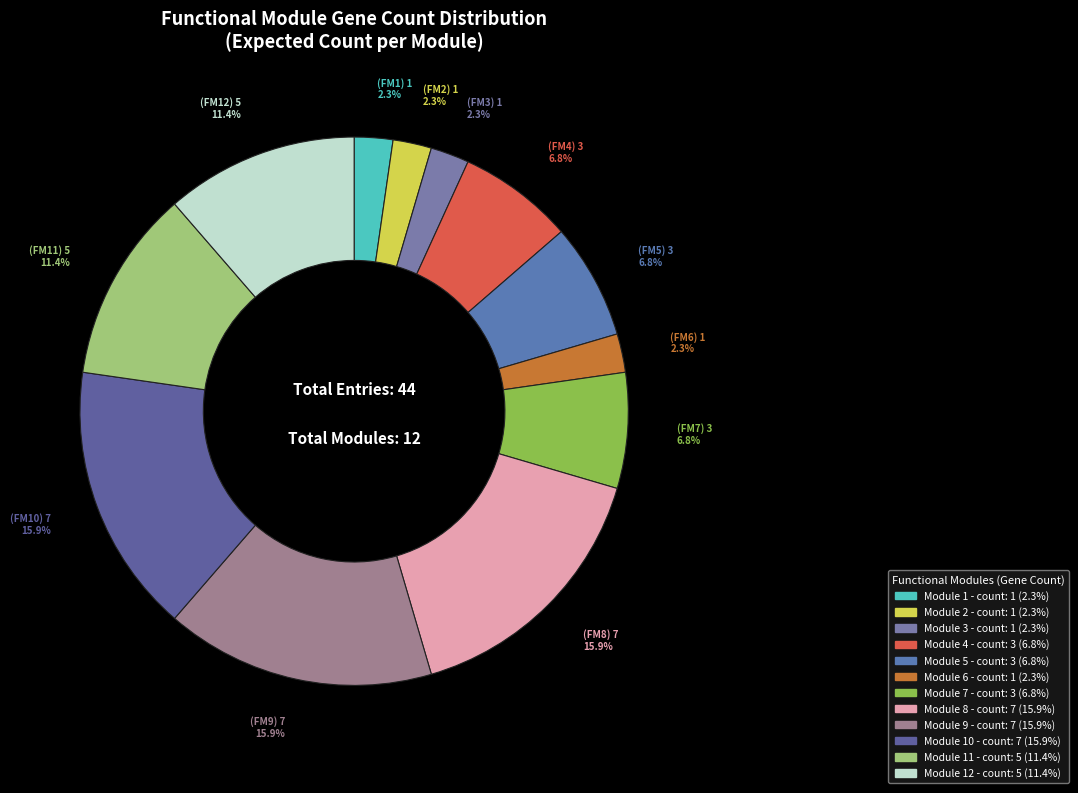

How many slices are in this pie chart?

12